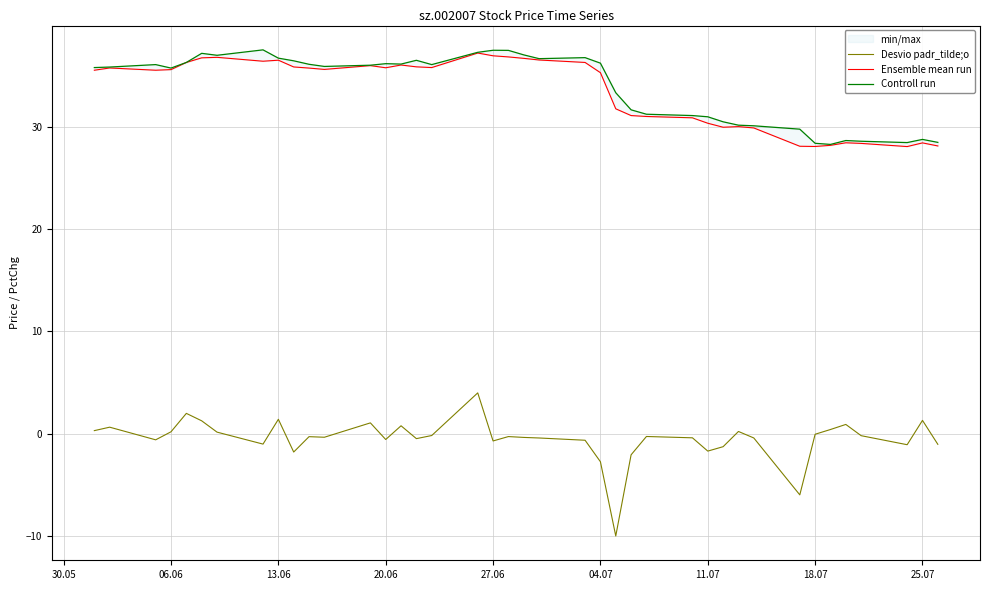

What is the lowest value of the Desvio padr_tilde;o series?

-10.0